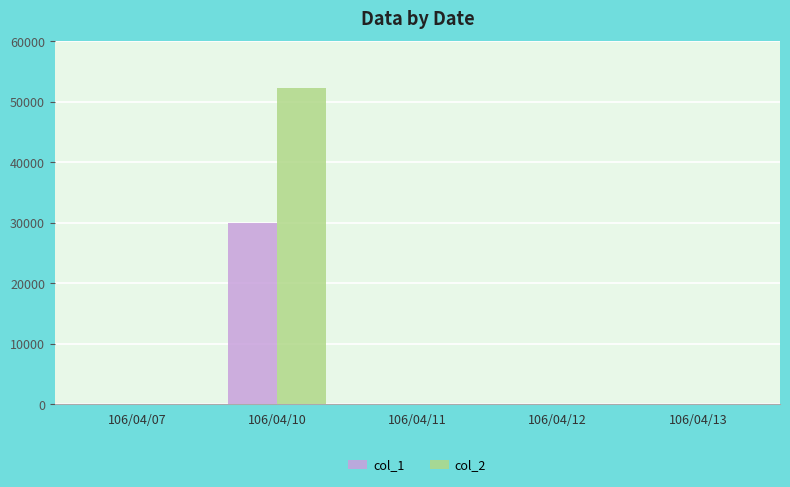

The value of col_2 at 106/04/10 is 72286. True or false?

False